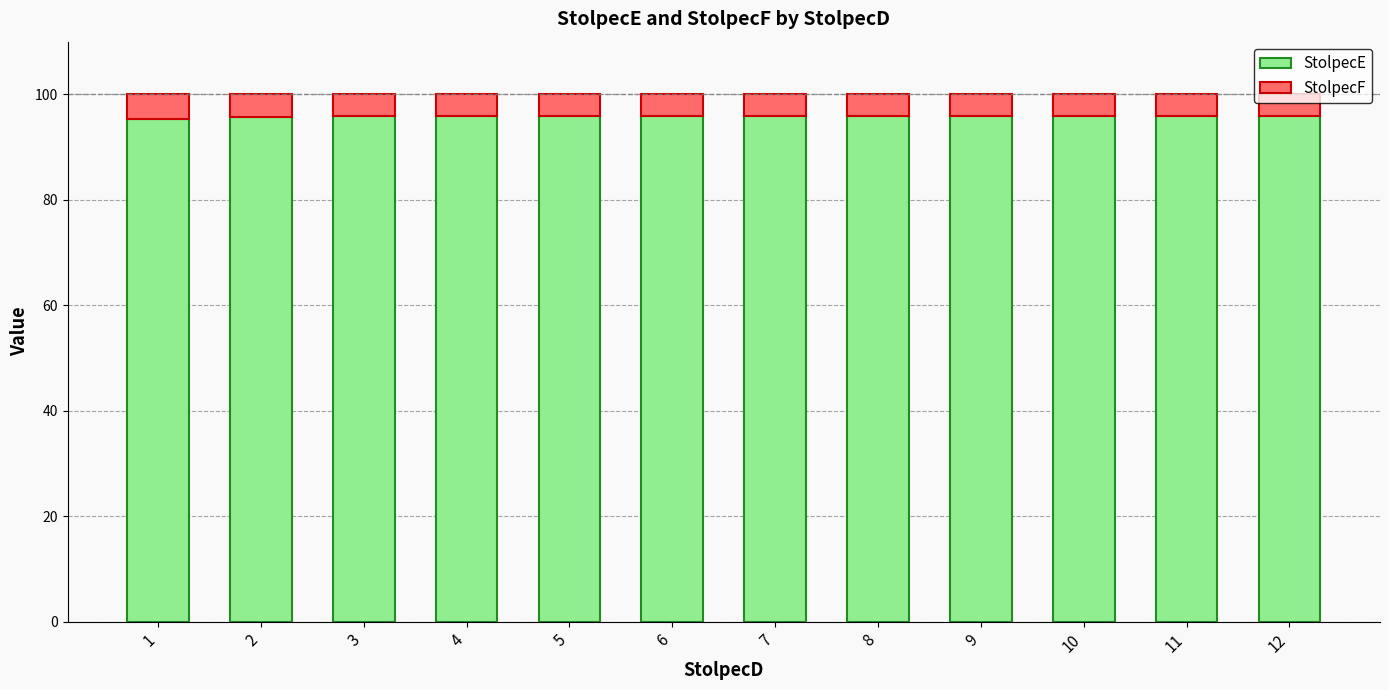

What is the highest value of the StolpecE series?

96.0